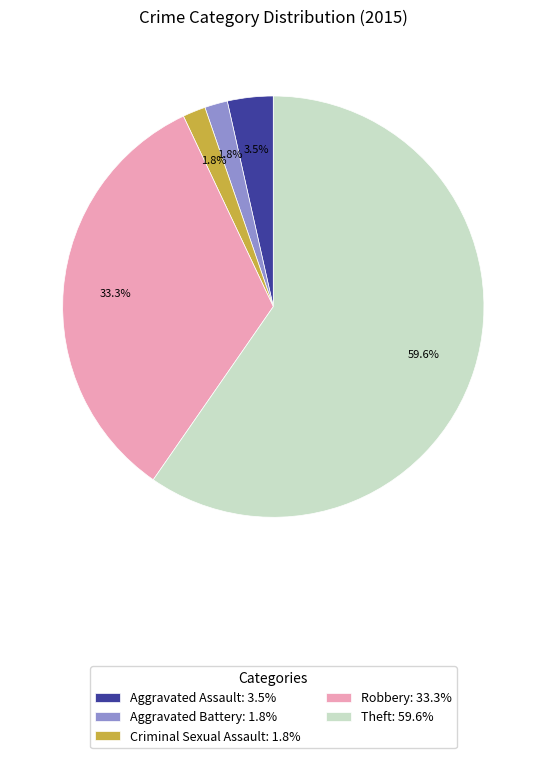

Is Theft the majority of the pie?

Yes